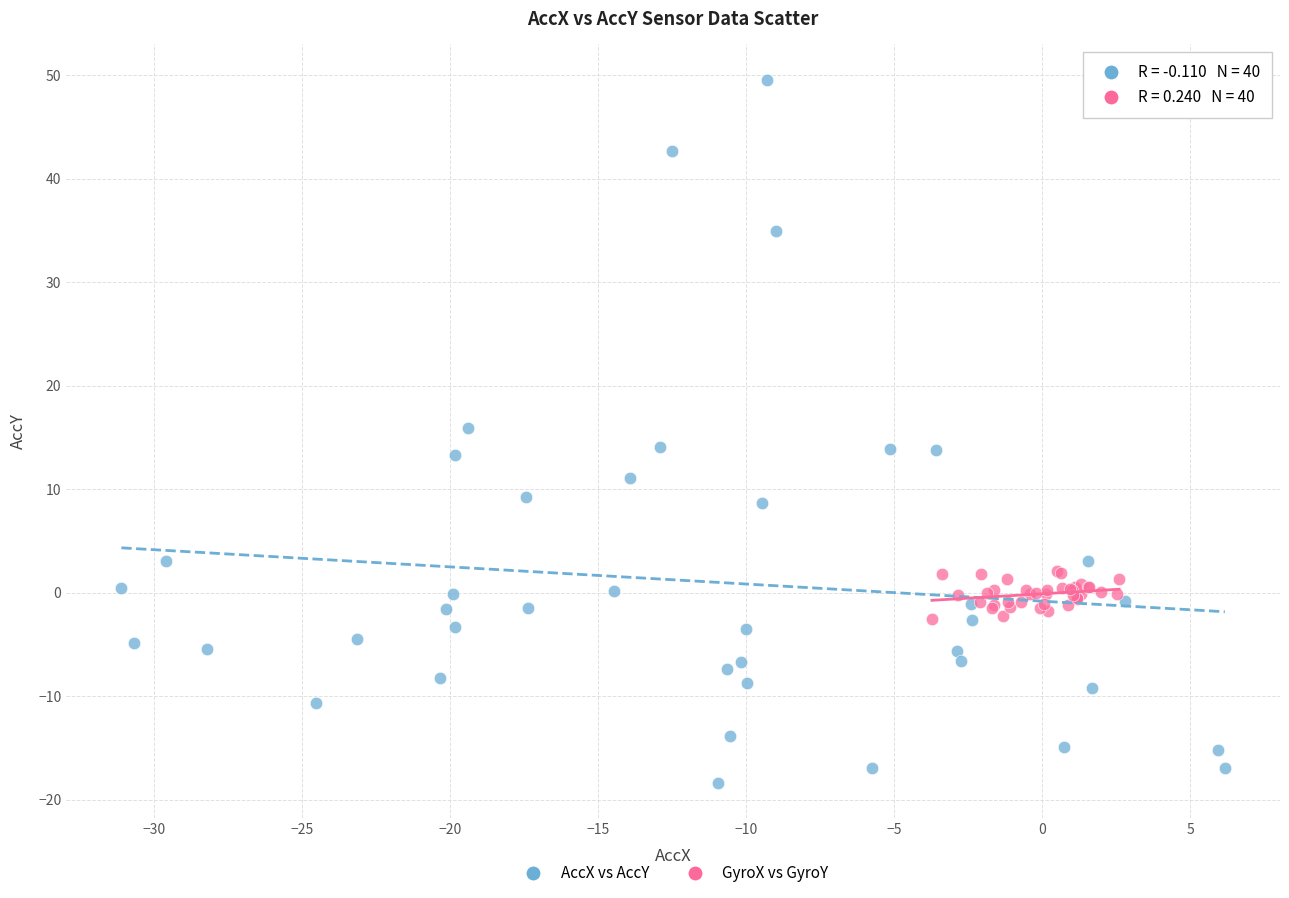

Which series contains the lowest Y value?

AccX vs AccY